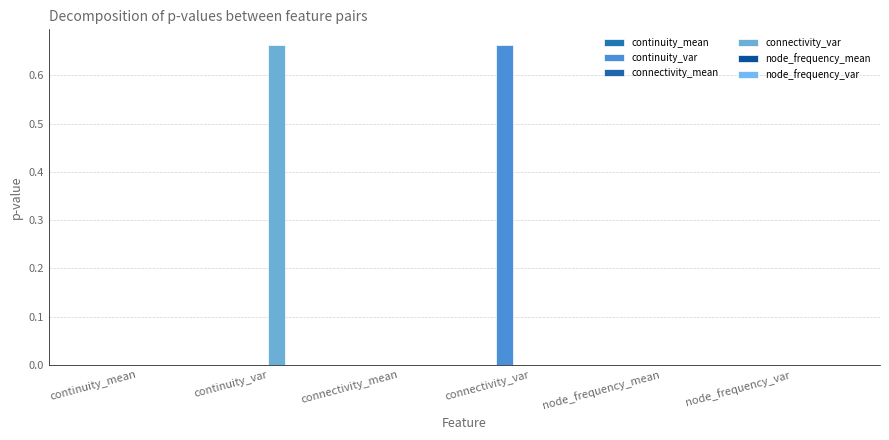

What is the sum of the continuity_var values at connectivity_var and continuity_mean?

0.7